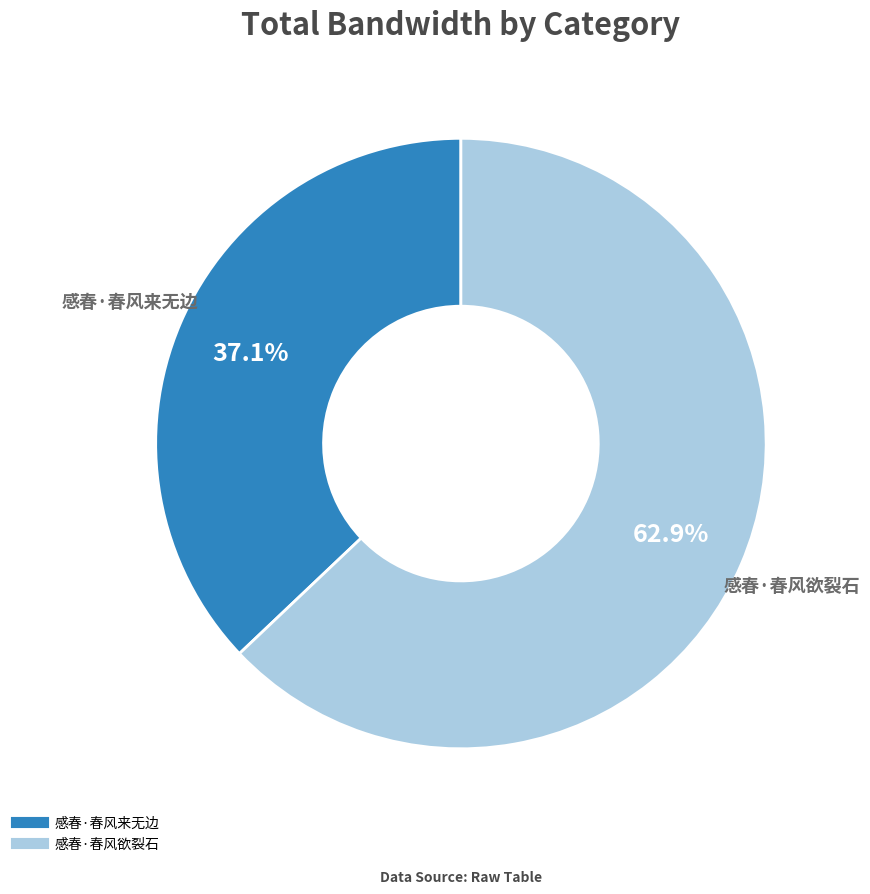

The 感春·春风欲裂石 slice represents 63% of the pie. True or false?

True